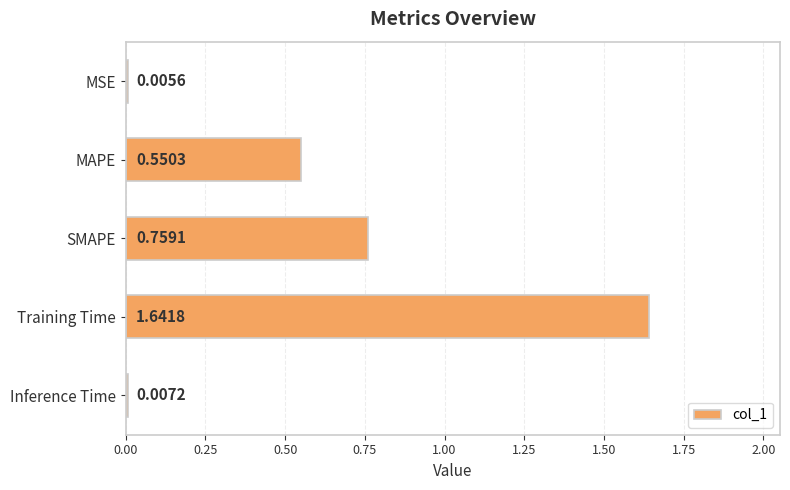

How many data points does each series have?

5